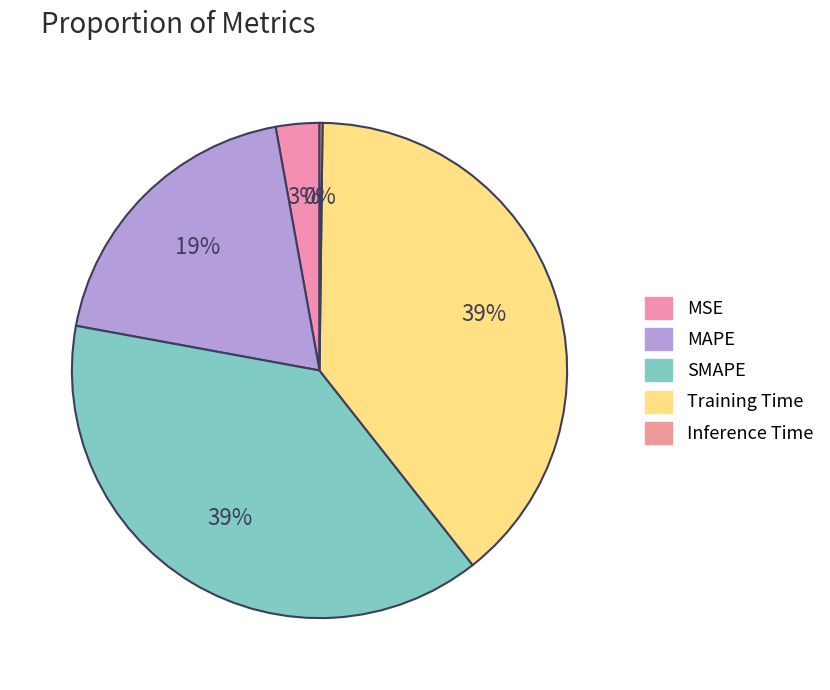

The MAPE slice represents 25% of the pie. True or false?

False